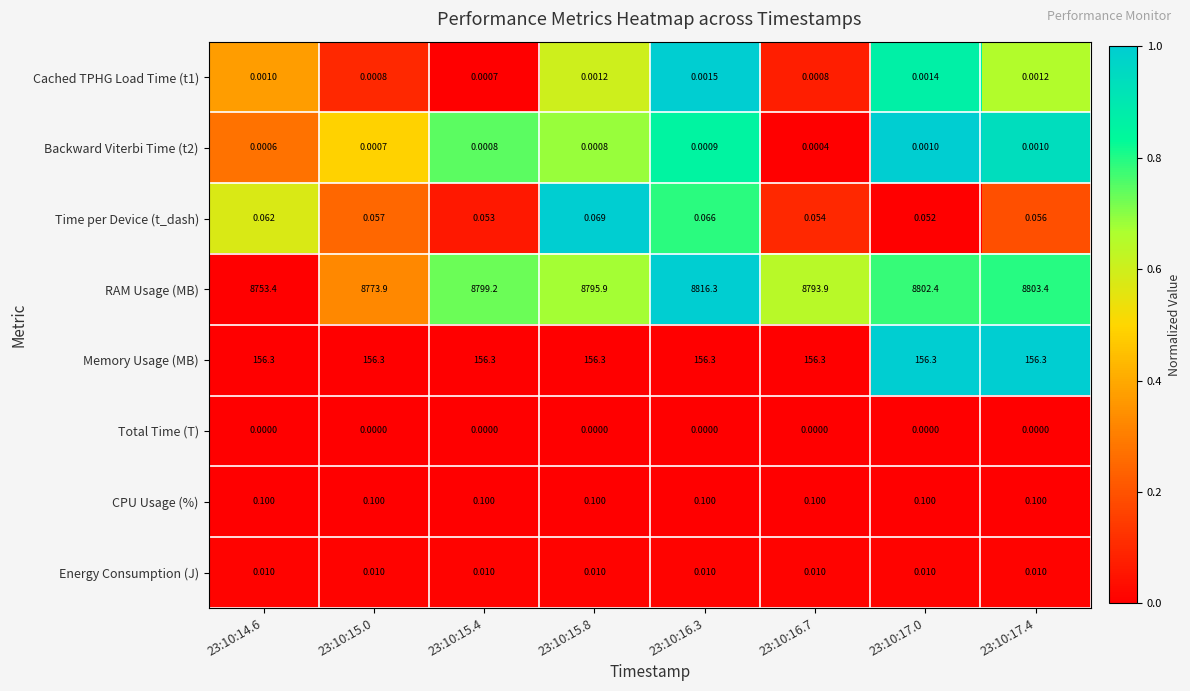

Is the value of Memory Usage (MB) at 23:10:15.4 greater than the value of Time per Device (t_dash) at 23:10:17.0?

Yes